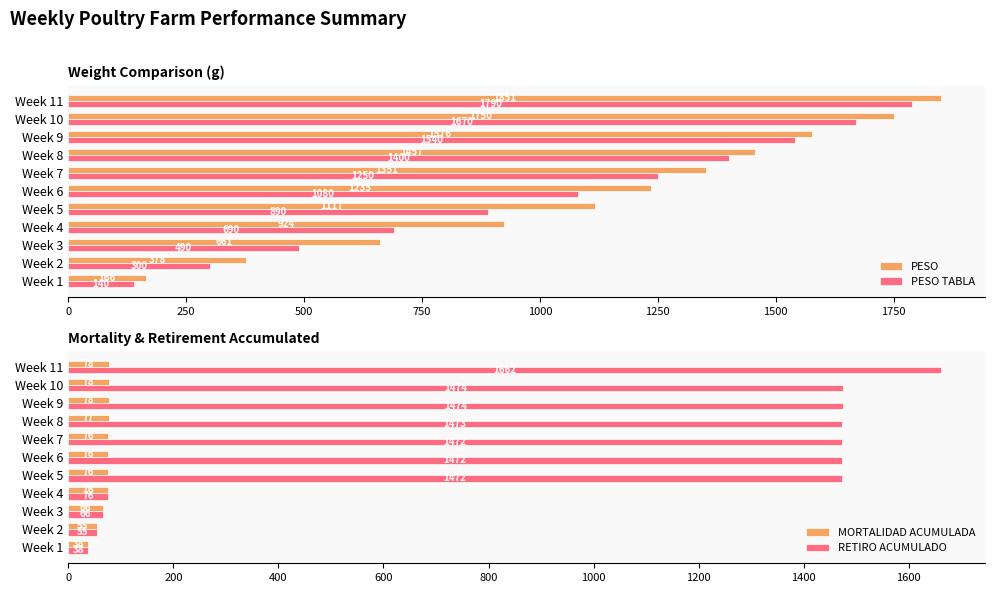

What is the sum of all MORTALIDAD ACUMULADA values?

774